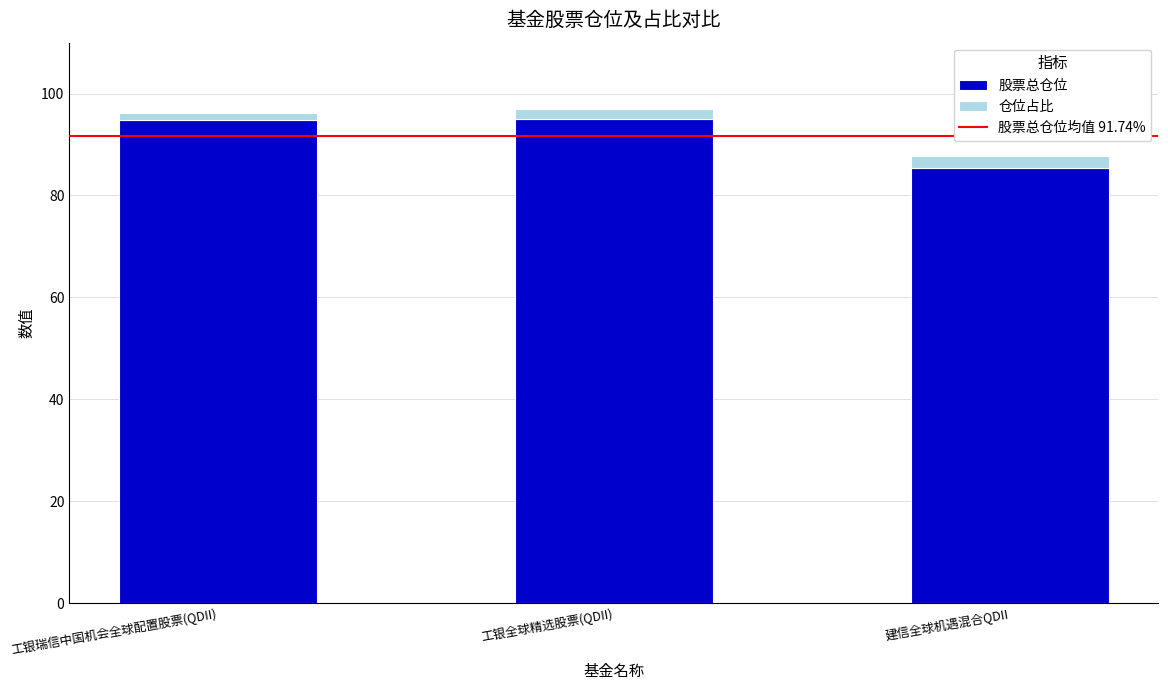

Does the chart contain stacked bars?

Yes